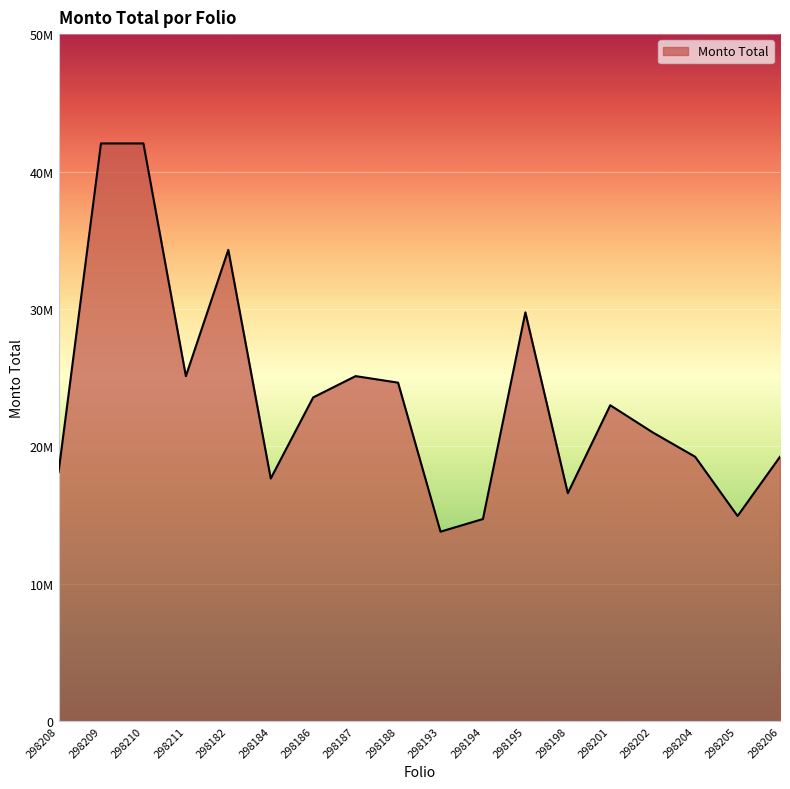

Does the chart have visible grid lines?

Yes